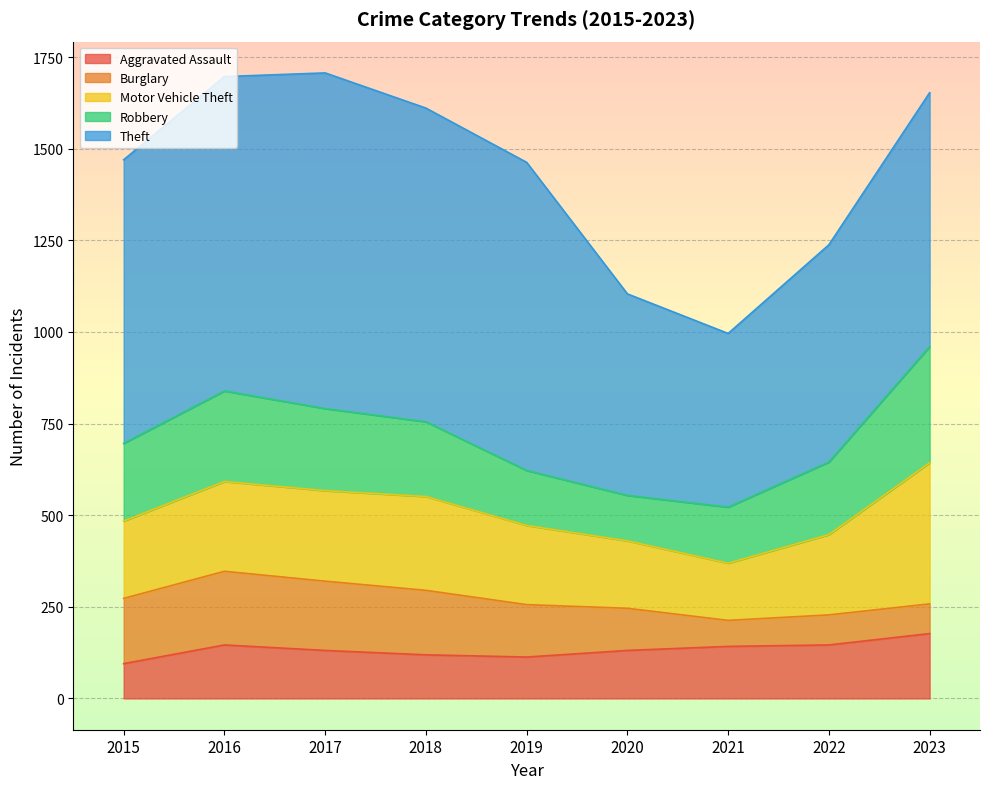

Between 2016 and 2022, which series saw the biggest shift?

Theft